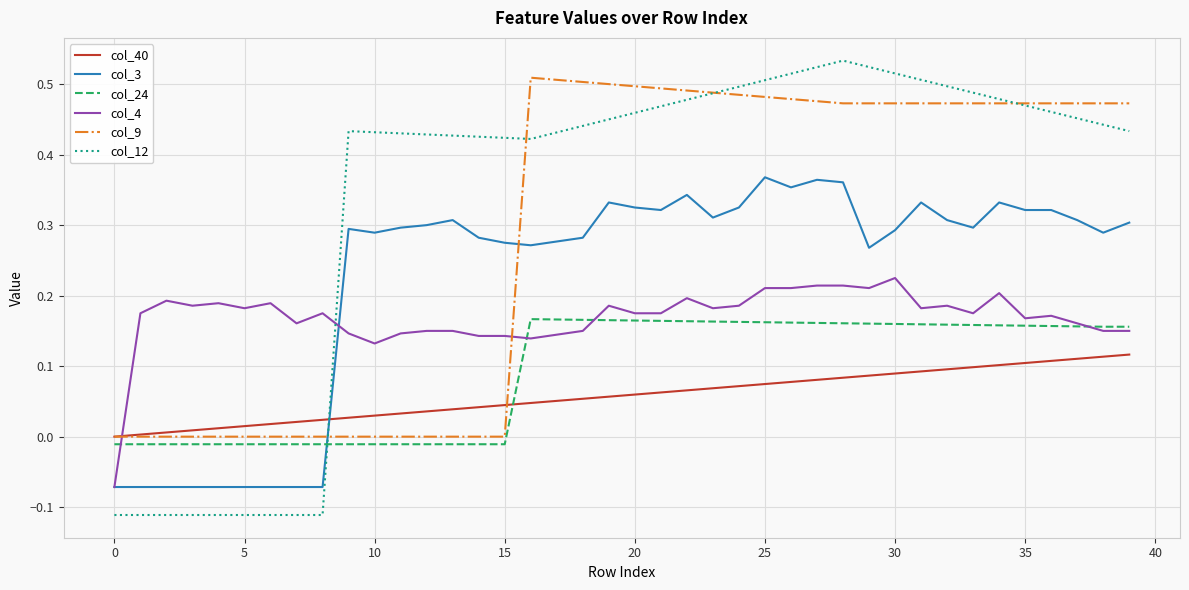

After their last crossing, which series has the higher values: col_4 or col_12?

col_12